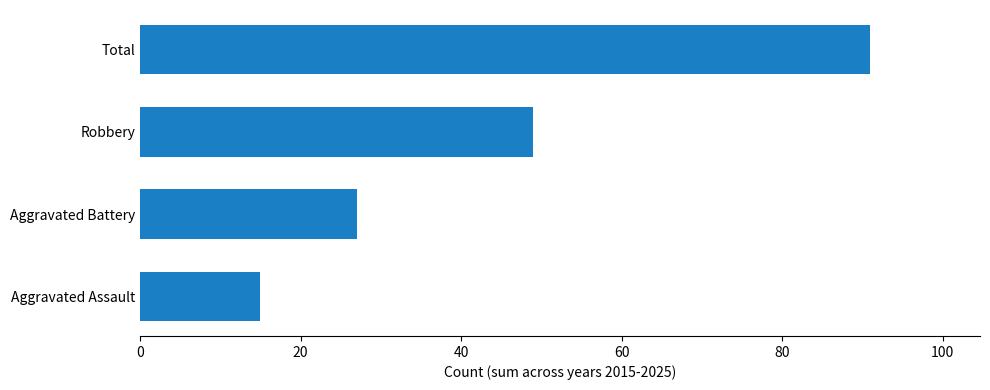

How many values are between 27 and 91?

3